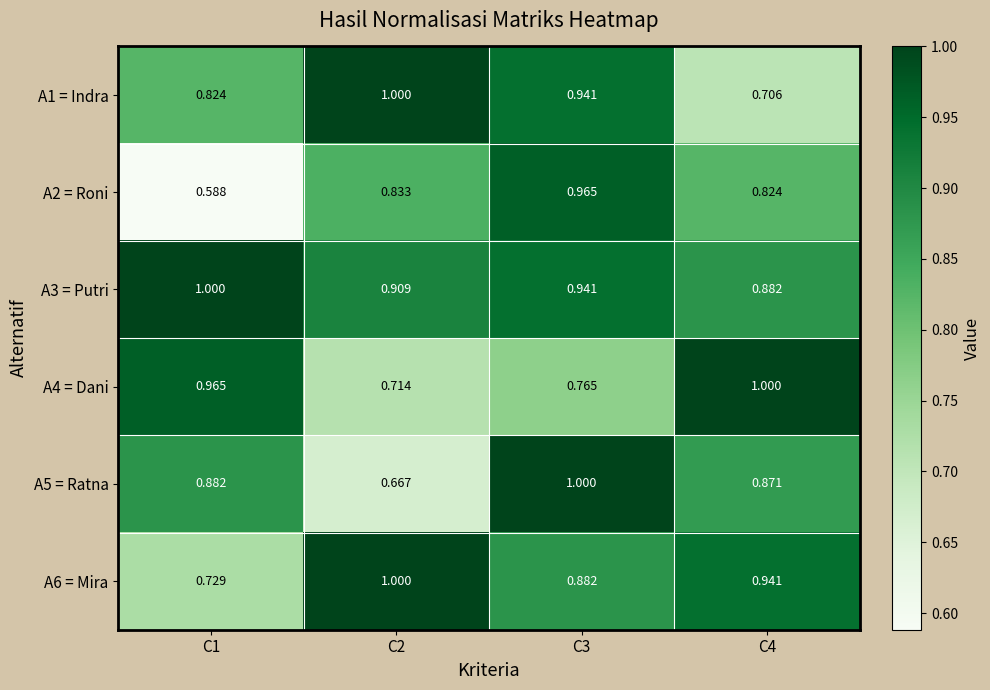

Which series has the largest total across all categories?

A3 = Putri